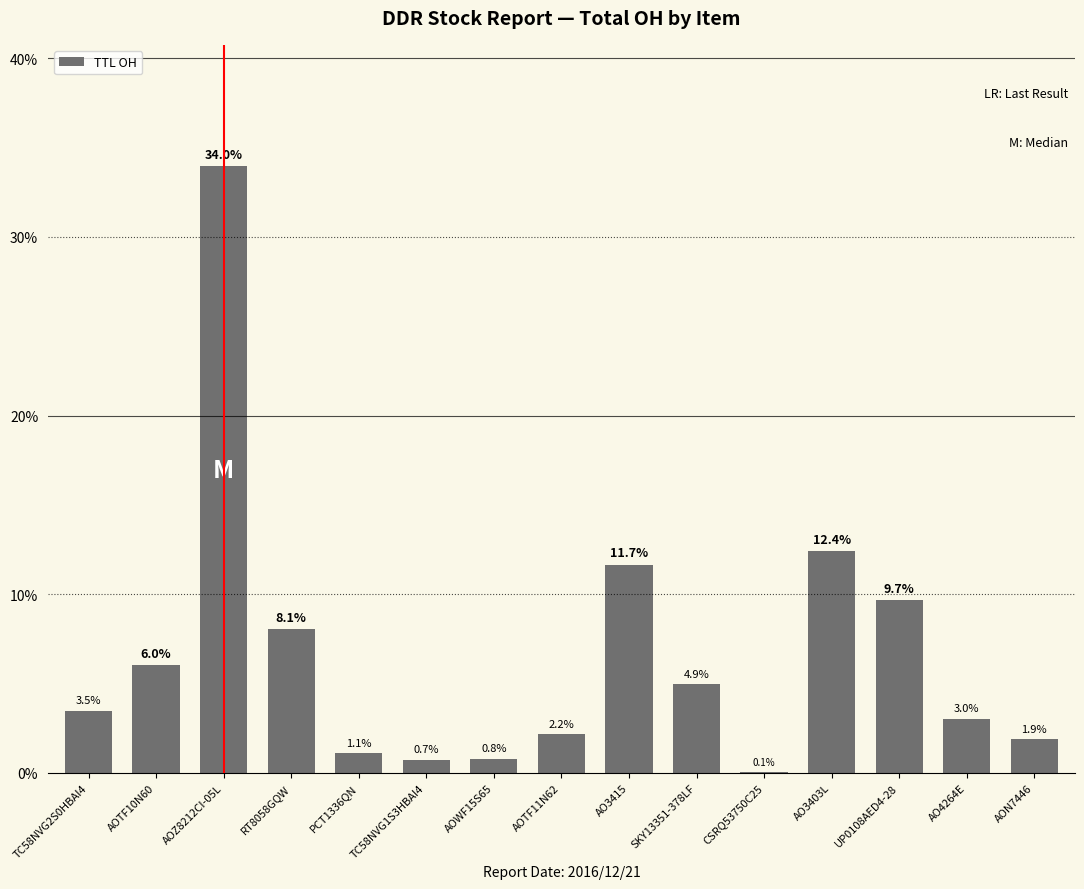

What is the greatest value displayed?

34.0